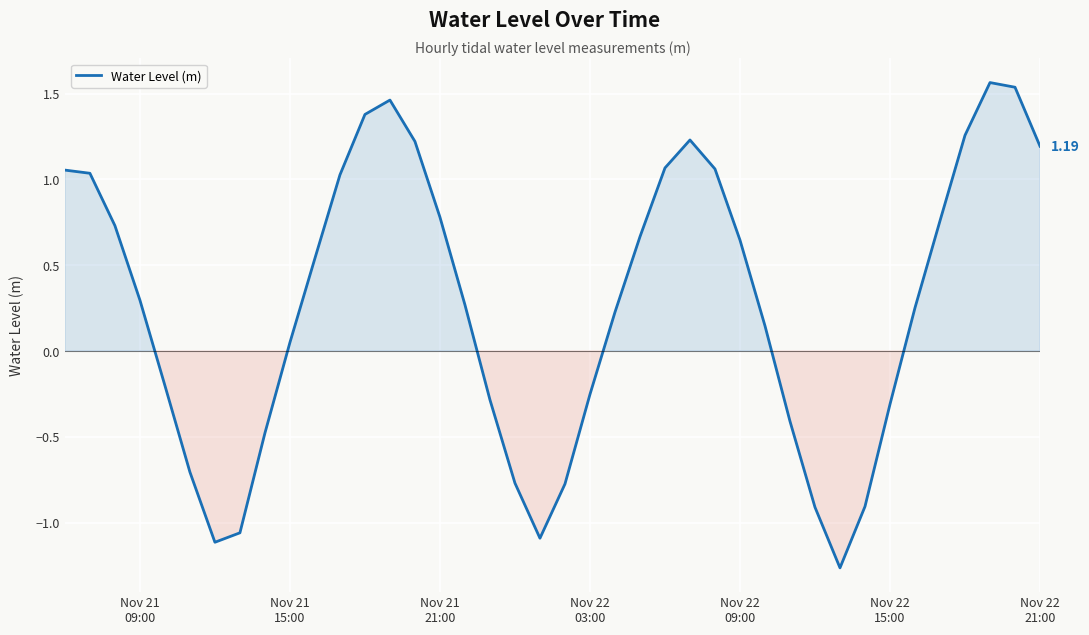

What is the difference between the maximum and minimum values?

2.8